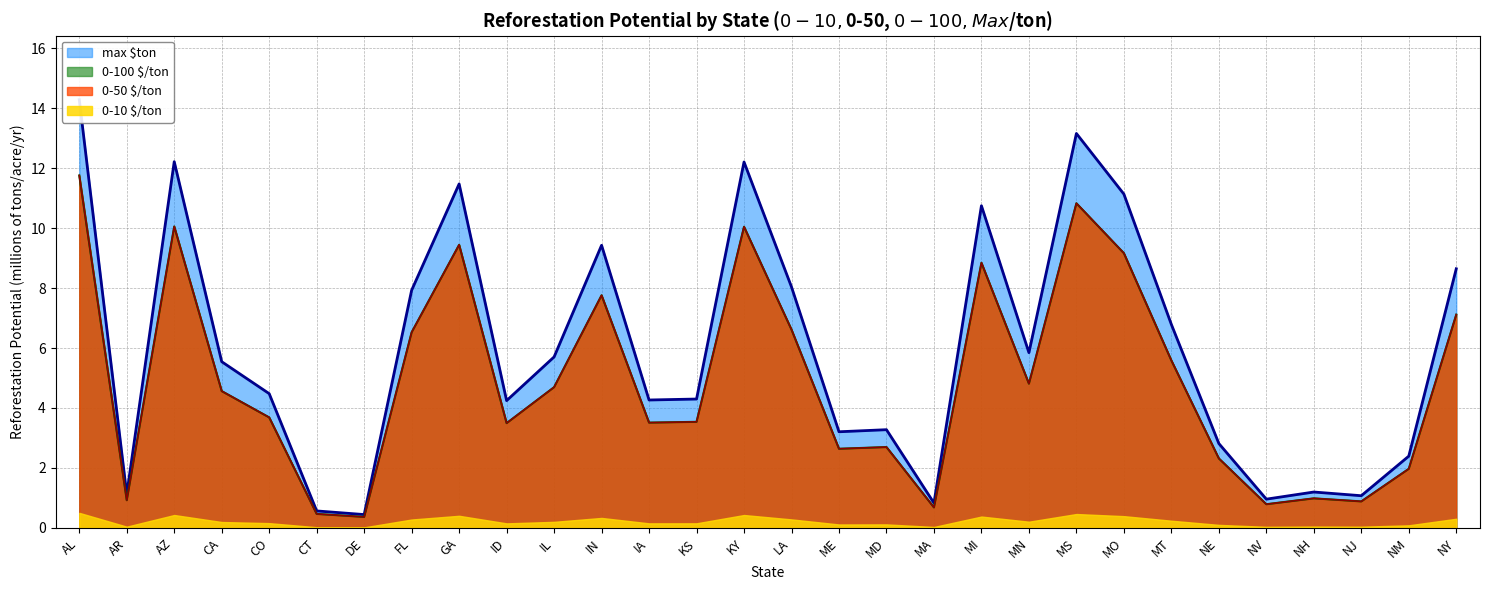

Which category has the lowest value across all series?

DE